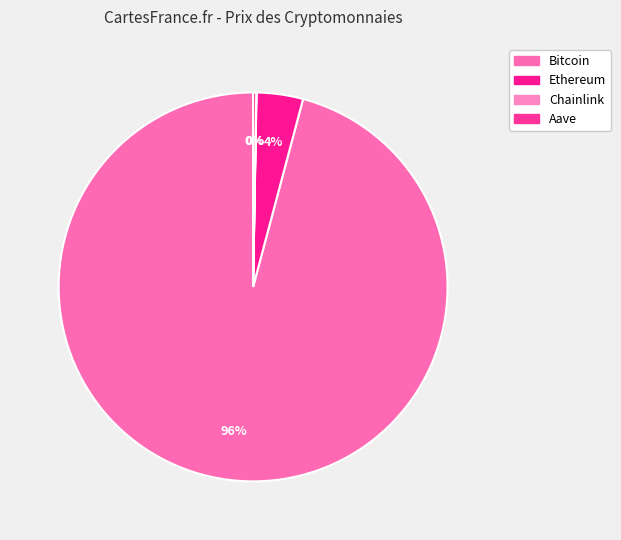

Combined, what portion of the pie is Chainlink and Bitcoin?

95.9%